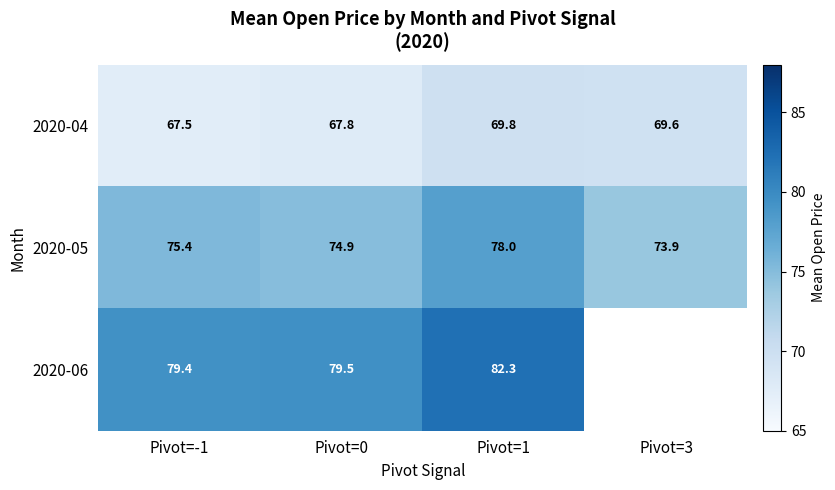

Is the value of 2020-04 at Pivot=-1 greater than the value of 2020-06 at Pivot=0?

No